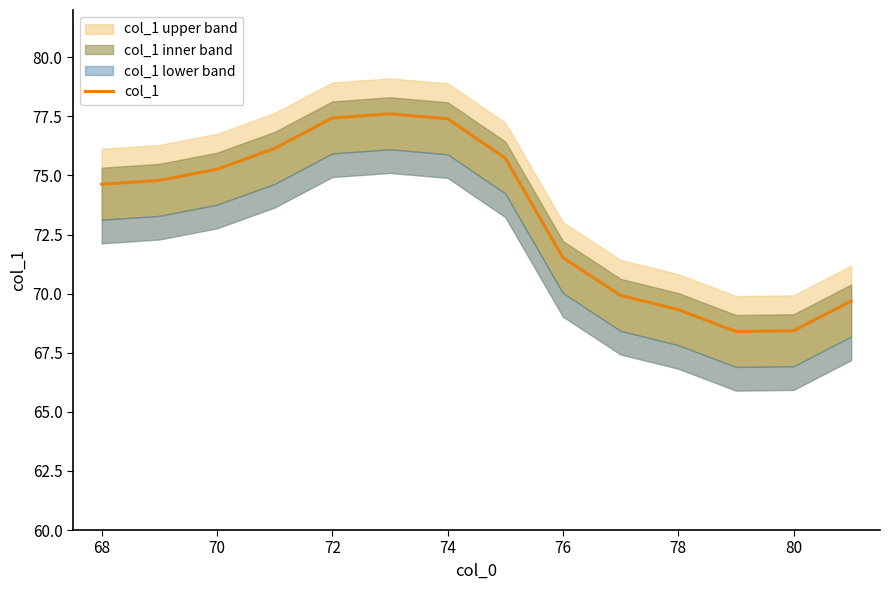

Where does the col_1 series first go above 74?

68